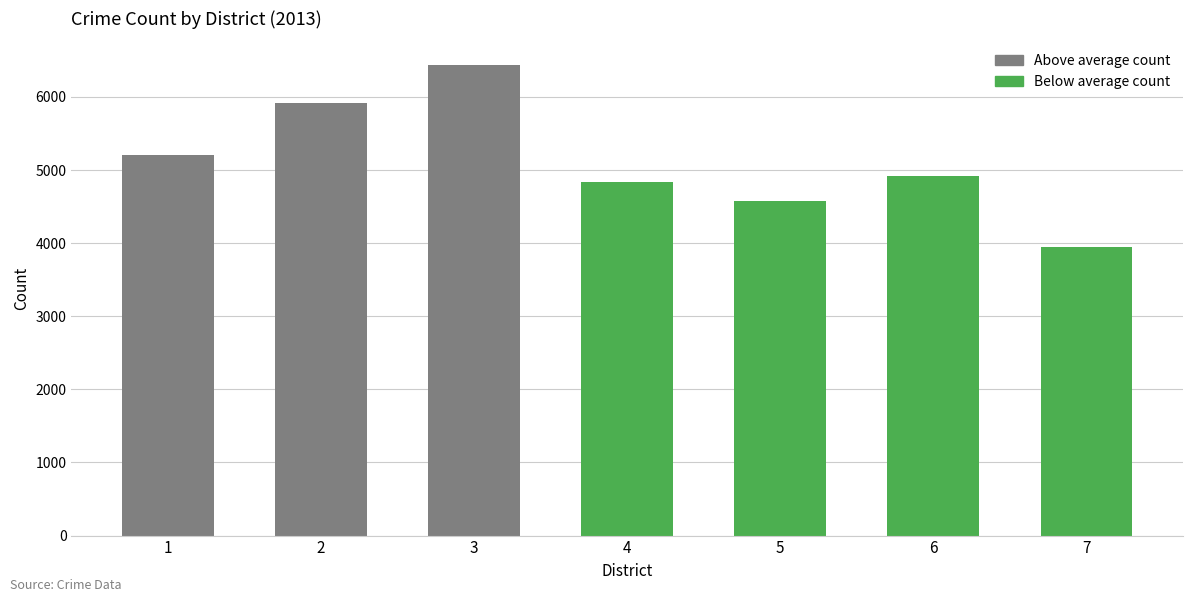

Reading left to right, list all the values displayed in this chart.

5210	5915	6439	4837	4571	4925	3941